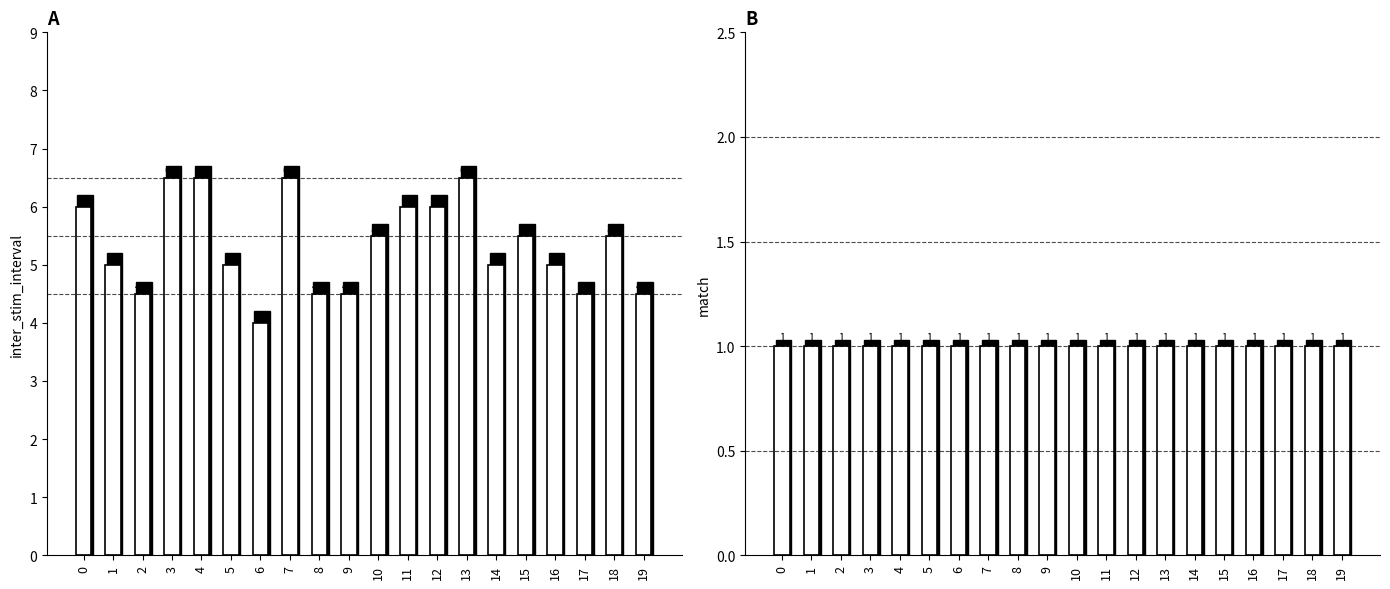

What is the sum of all inter_stim_interval values?

107.0